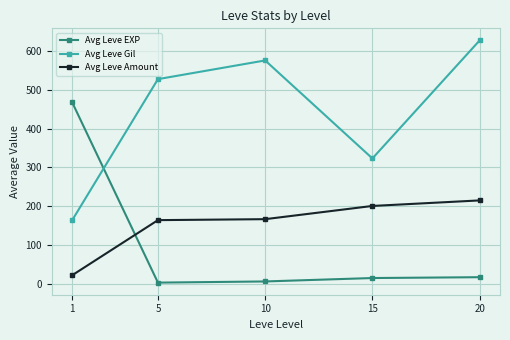

Does the chart have visible grid lines?

Yes